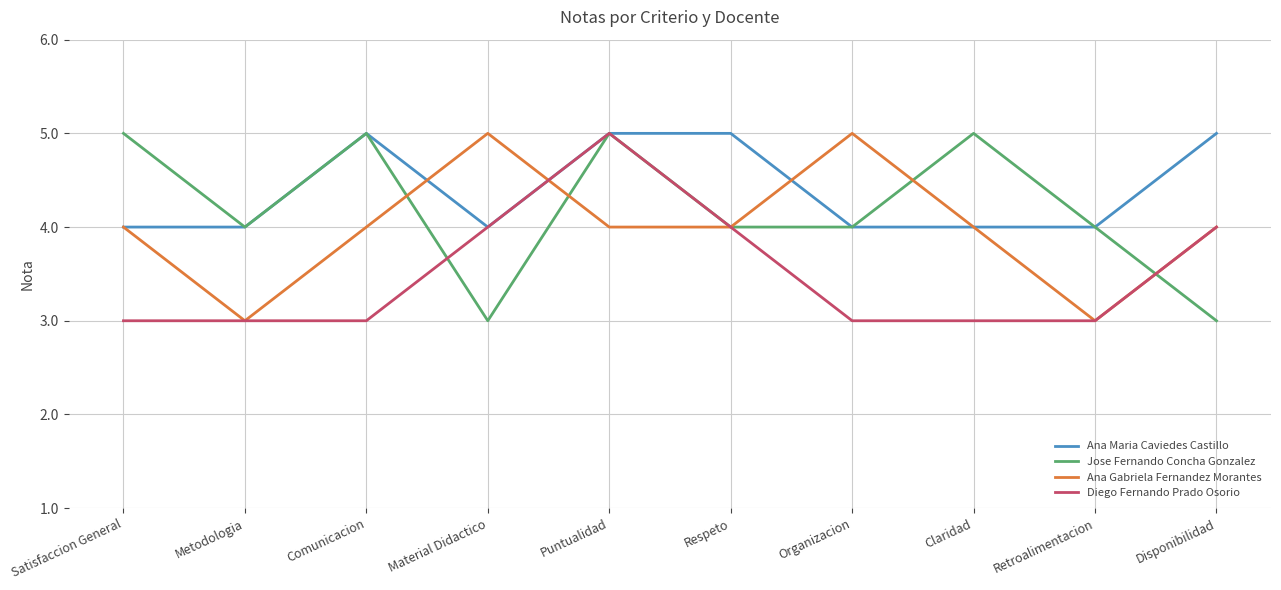

Which series has the largest total across all categories?

Ana Maria Caviedes Castillo